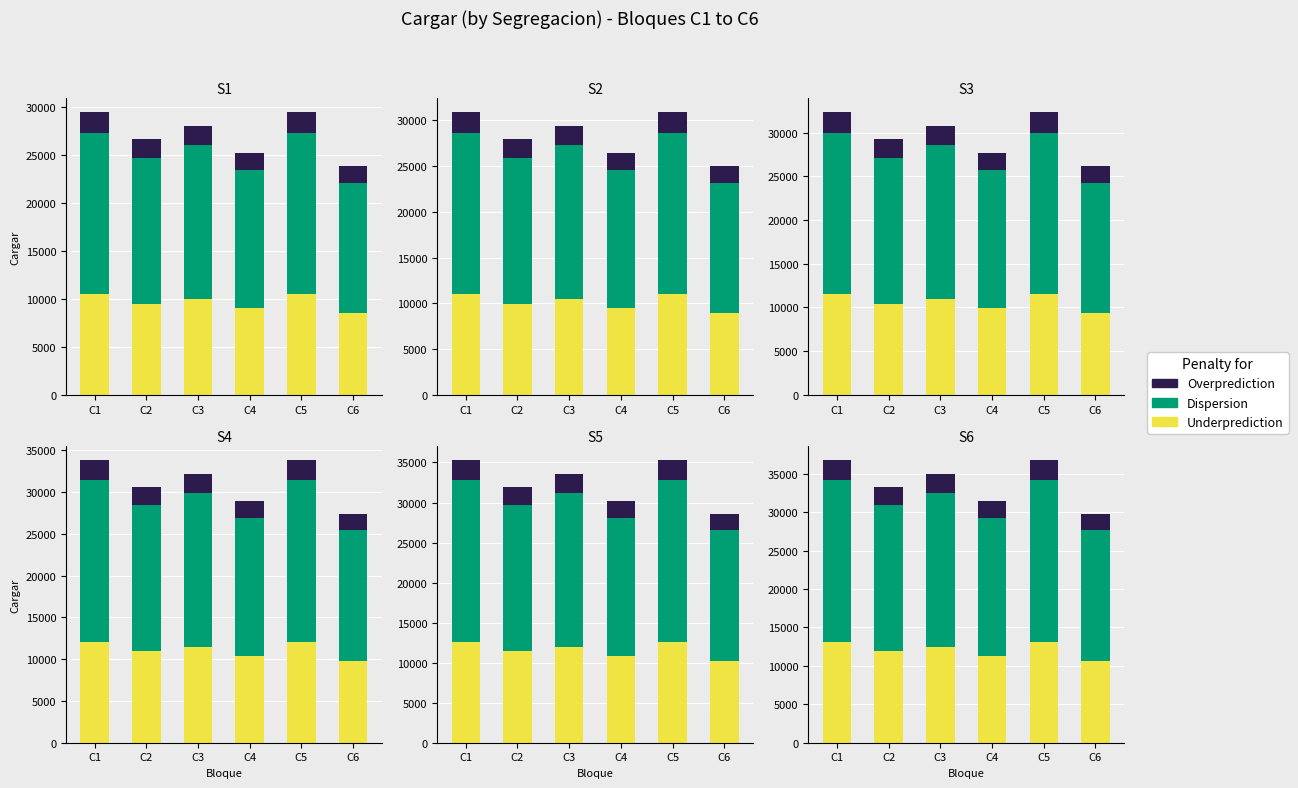

The Dispersion series shows 20000 at C3. True or false?

True